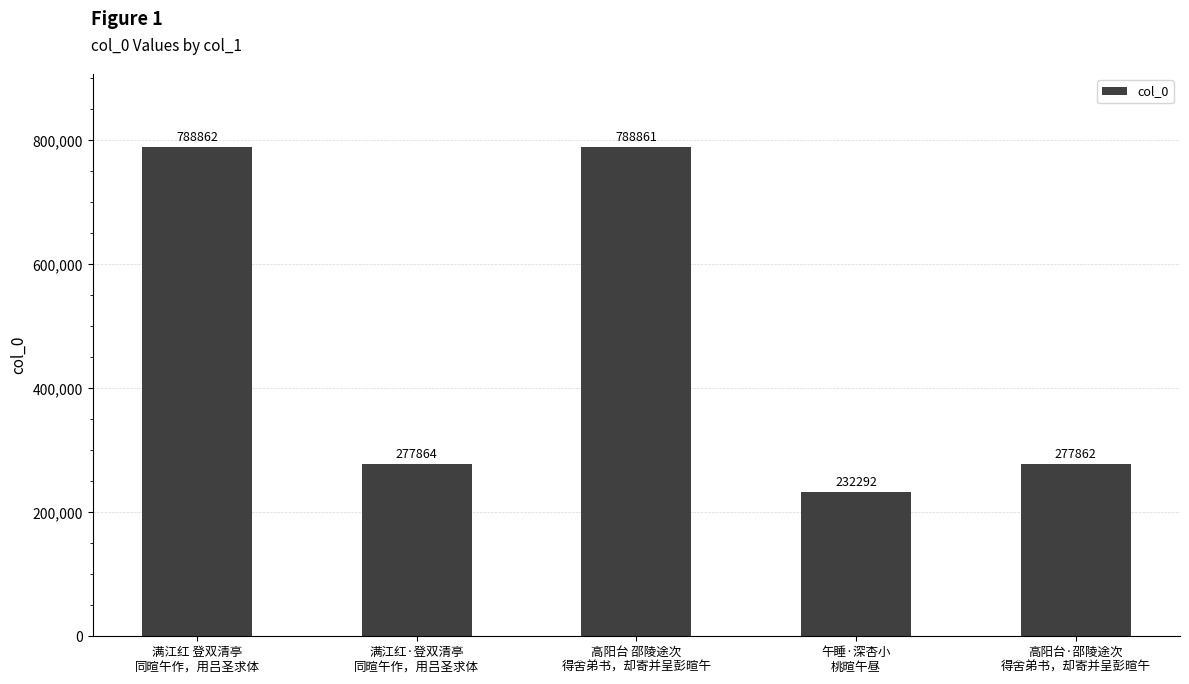

What is the approximate value at 午睡·深杏小
桃暄午昼, to the nearest 10?

232290